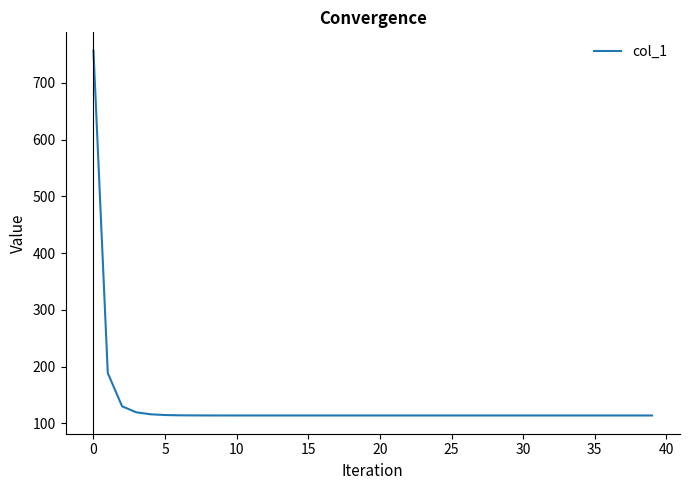

What is the difference between the maximum and minimum values?

642.7